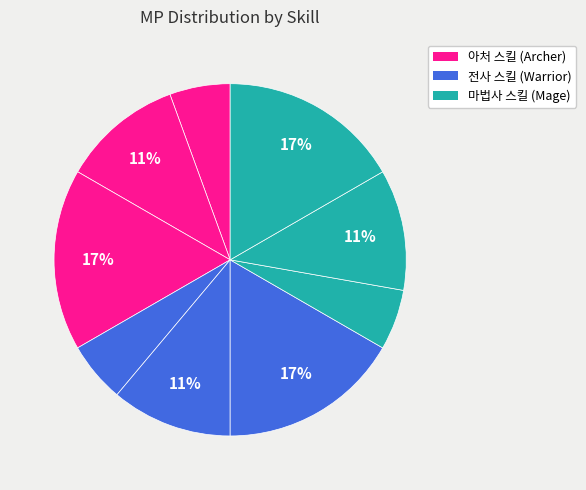

What is the smallest slice in the pie chart?

아쳐스킬1